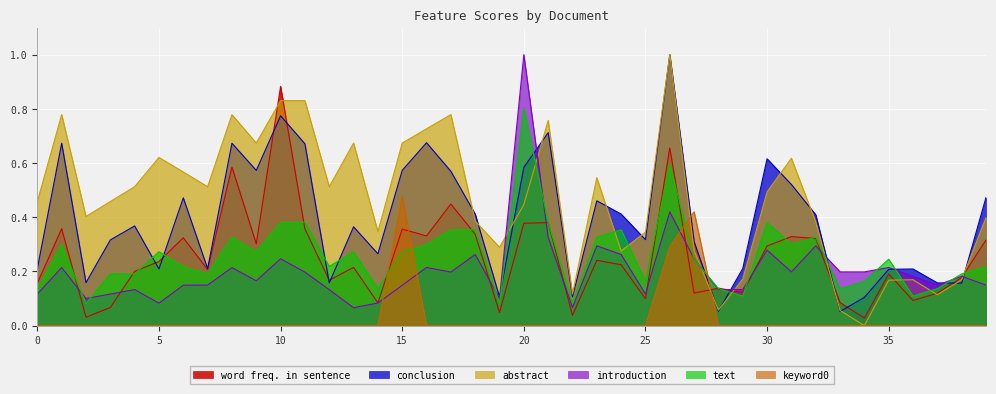

True or false: keyword0 has more than 1 points higher than both neighbors.

True